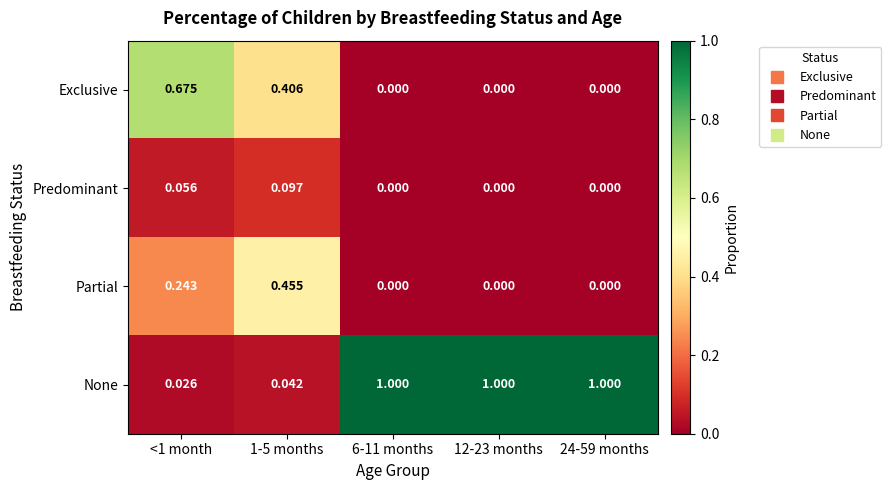

Which series changed the most between <1 month and 1-5 months?

Exclusive